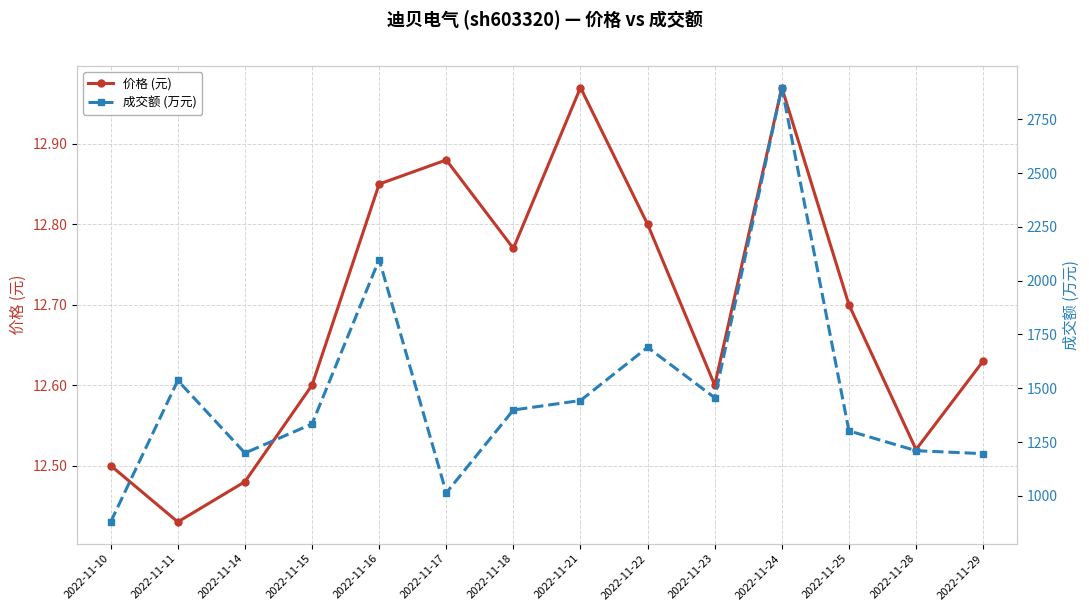

True or false: 价格 (元) and 成交额 (万元) intersect in this chart.

False